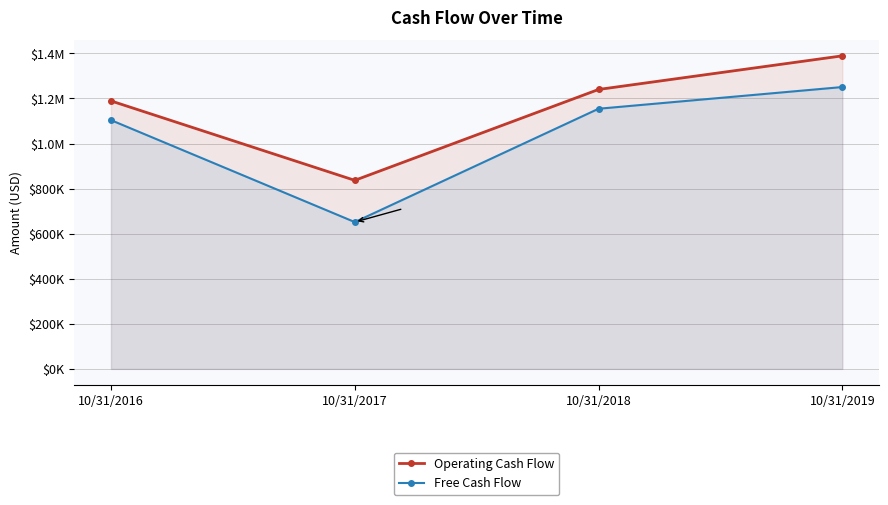

What are all the series names shown in the legend?

Operating Cash Flow, Free Cash Flow